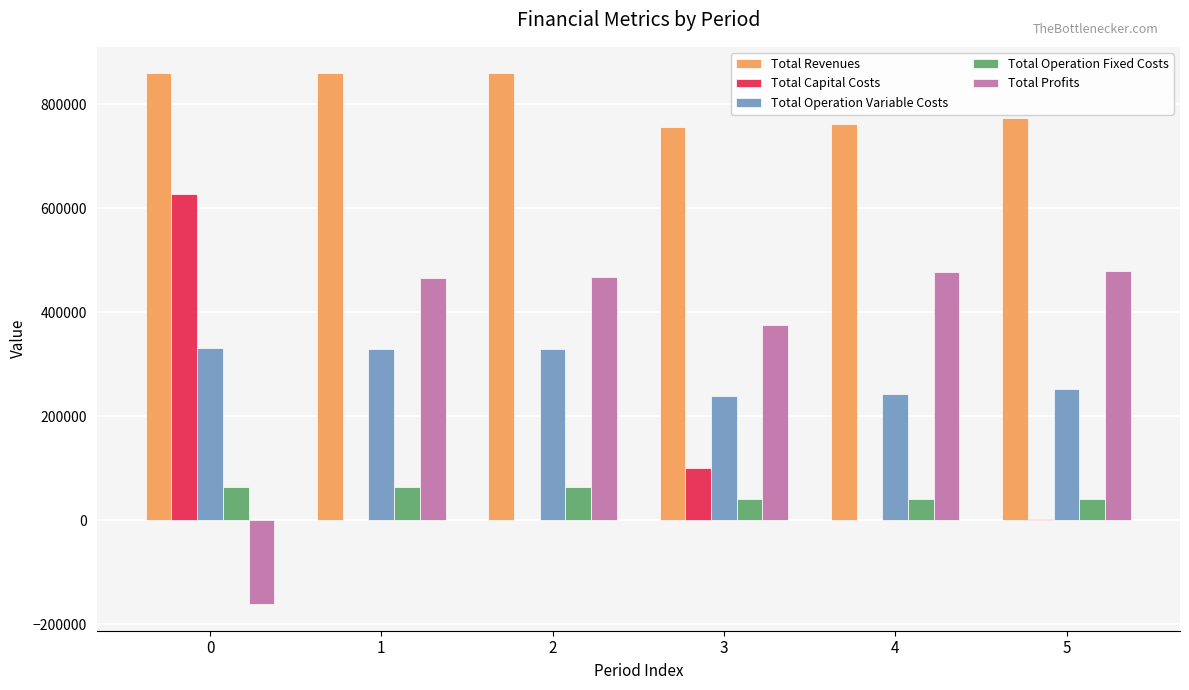

The value of Total Profits at 1 is 240402.8. True or false?

False